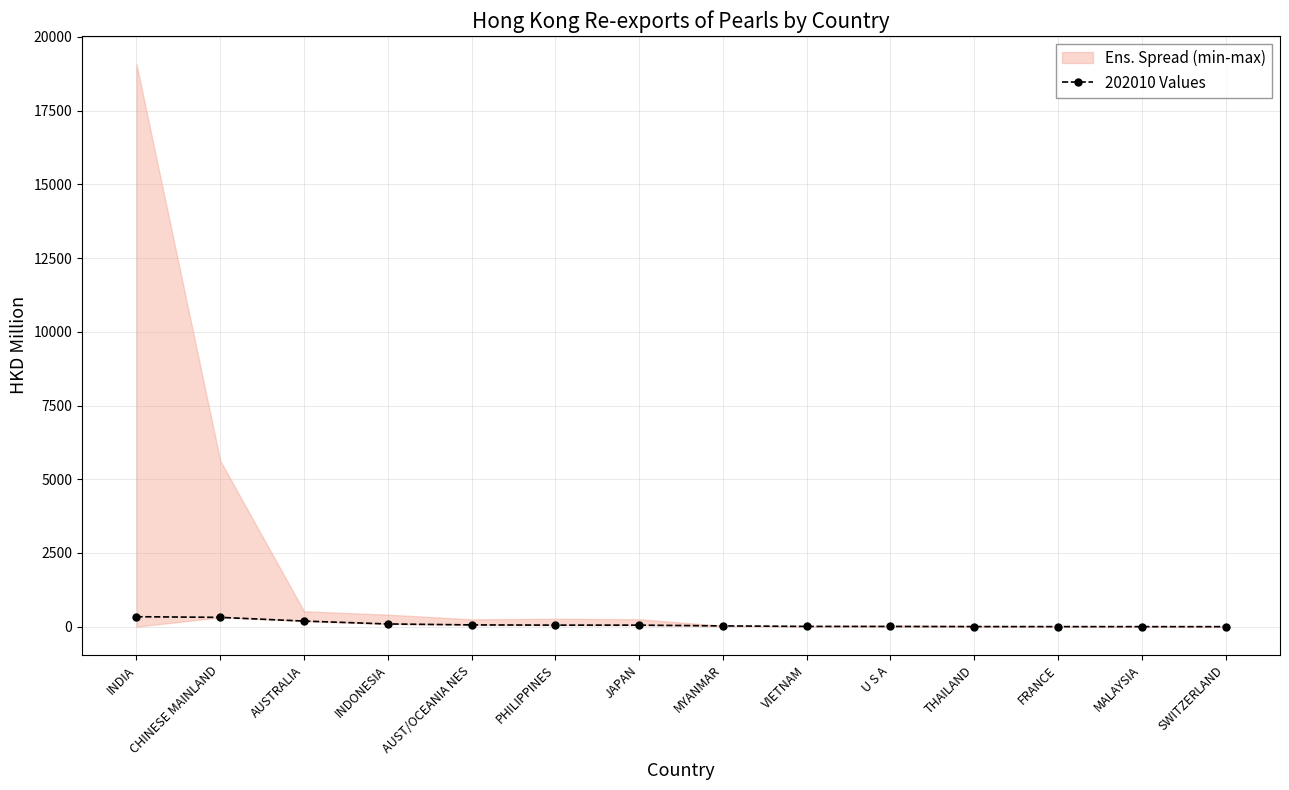

What is the minimum value shown in the chart?

0.8